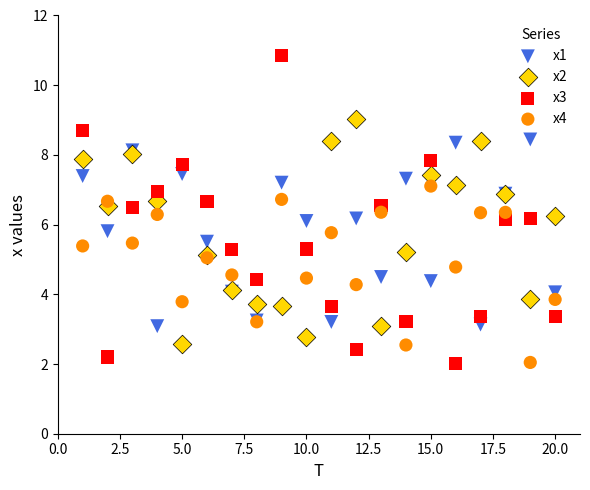

Which series reaches the maximum Y coordinate?

x3